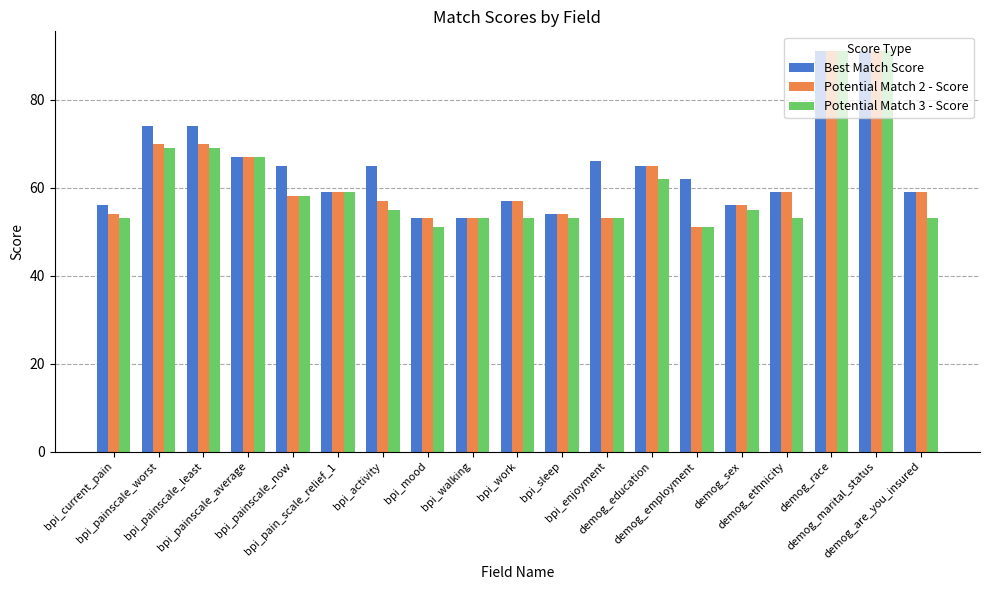

How many series are shown in this chart?

3